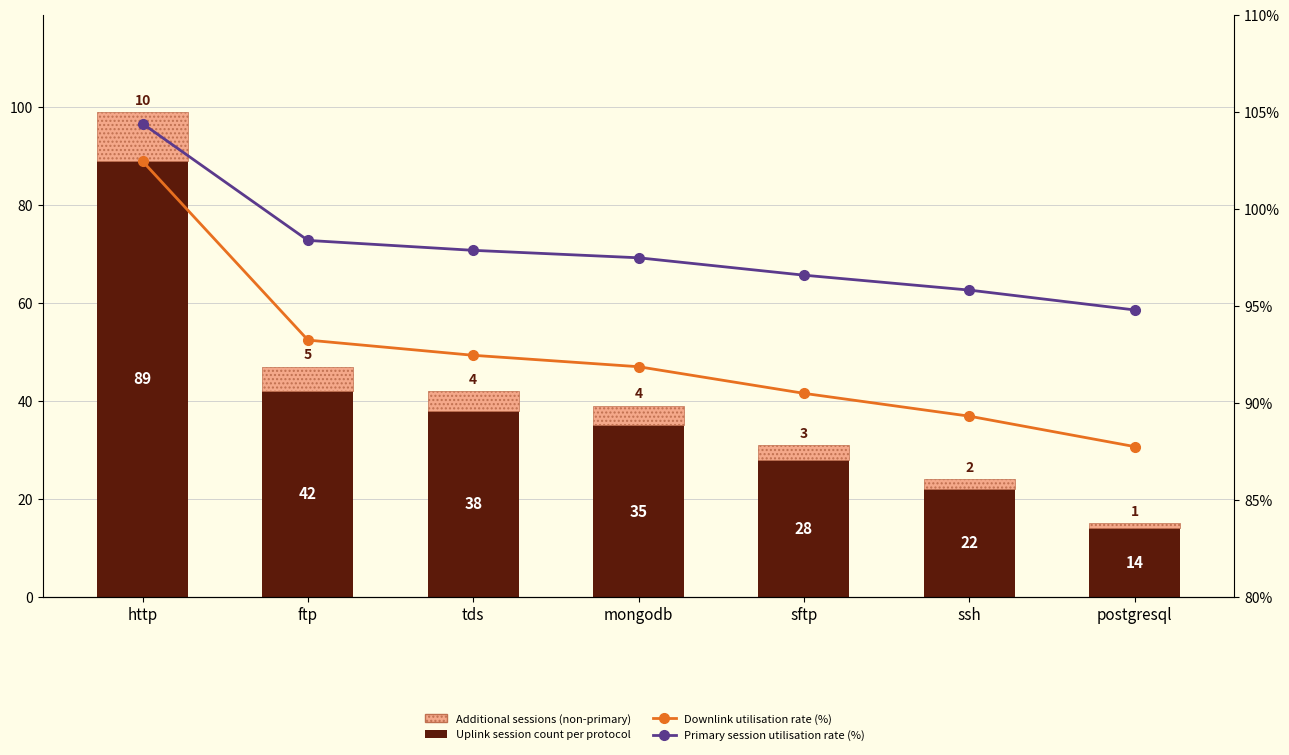

Are the bars horizontal?

No